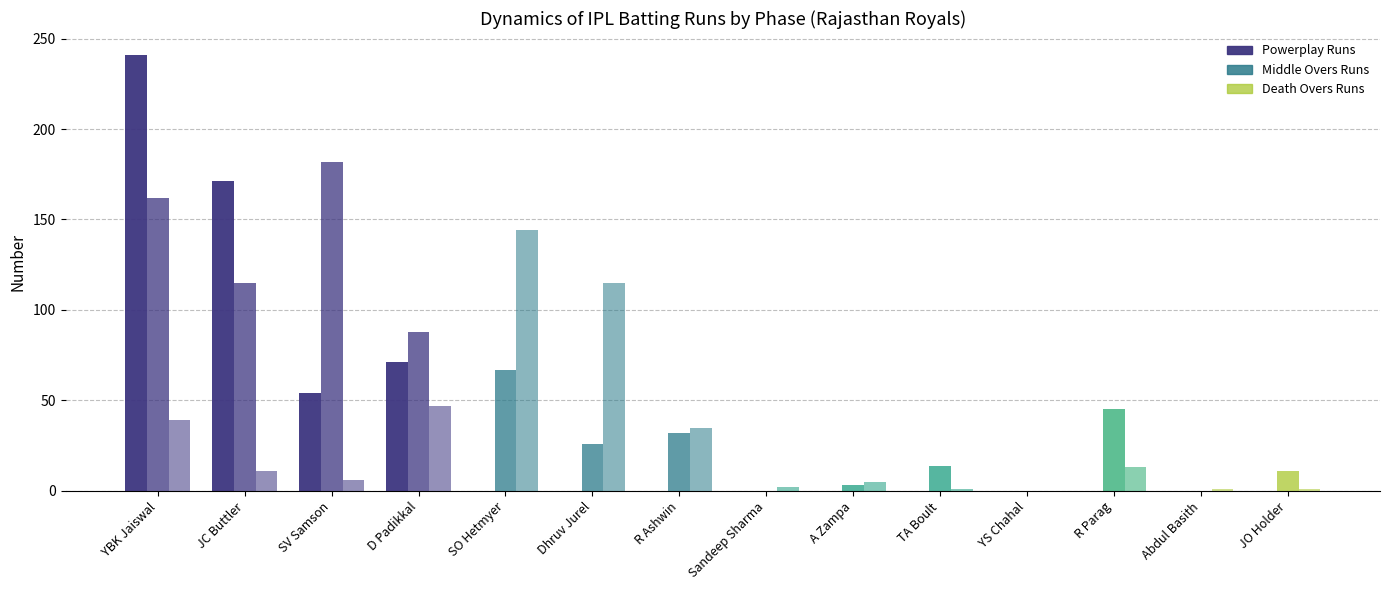

How many series are shown in this chart?

3